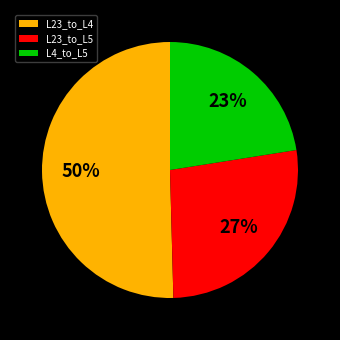

Approximately how many times larger is the value at L23_to_L5 compared to L4_to_L5?

1.2